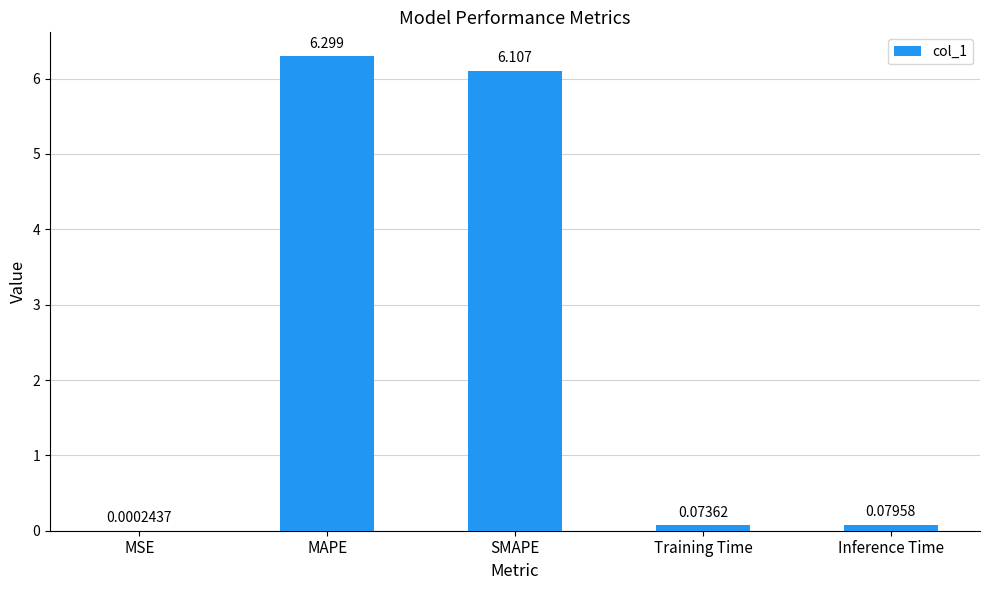

What is the maximum value shown in the chart?

6.3